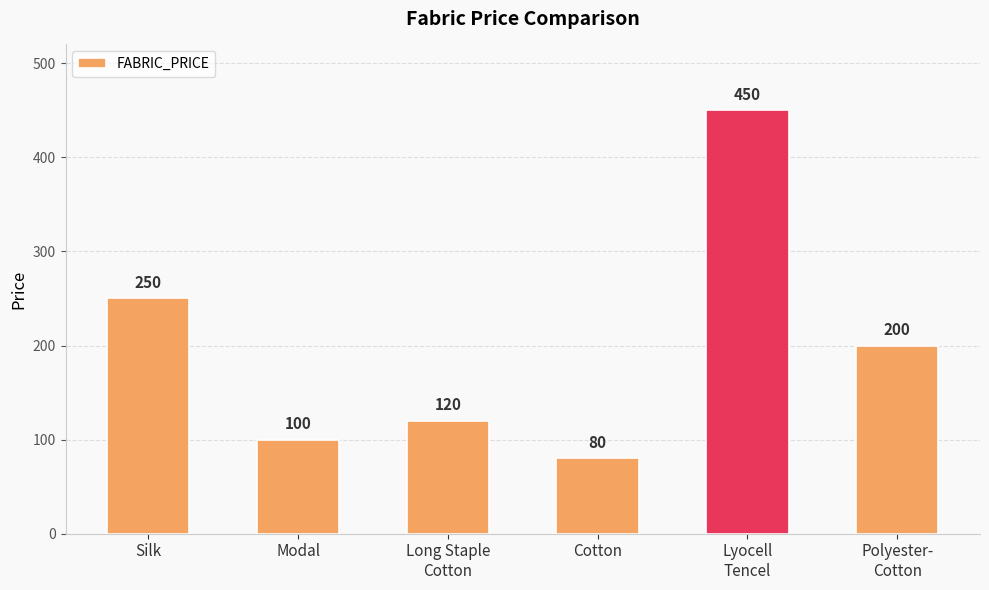

The chart shows a value of 450 at Lyocell
Tencel. True or false?

True